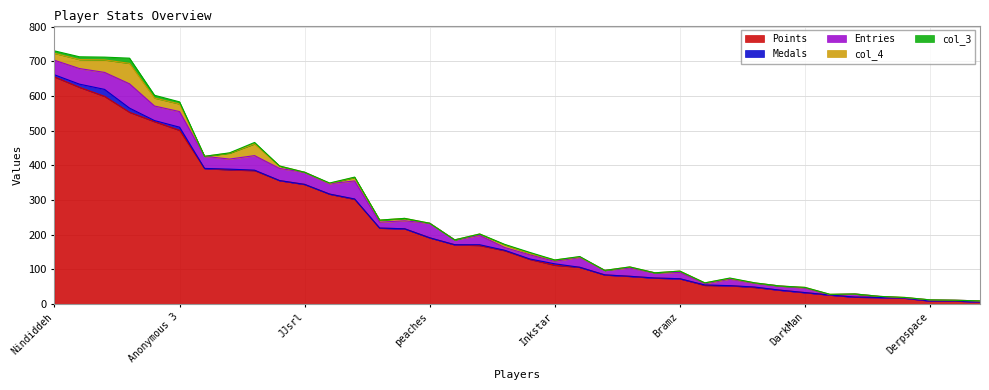

In Medals, how many points are higher than both neighbors (excluding endpoints)?

8